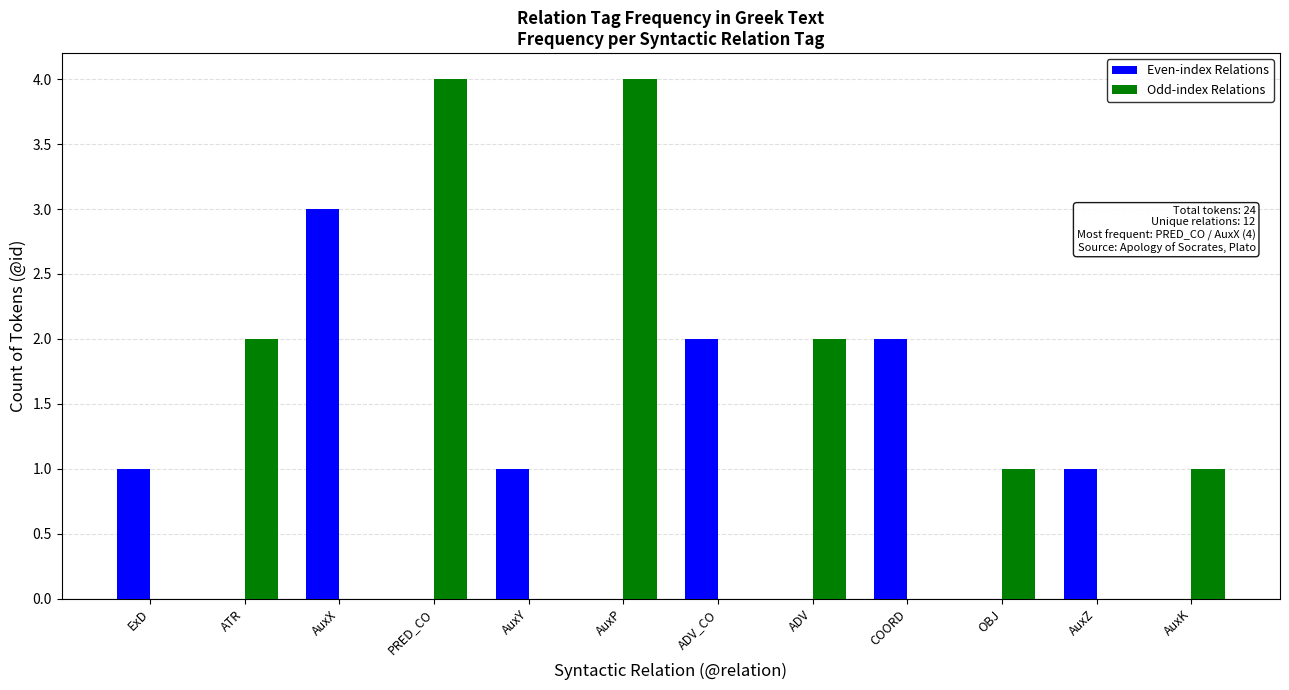

What is the sum of the Odd-index Relations values at AuxP and PRED_CO?

8